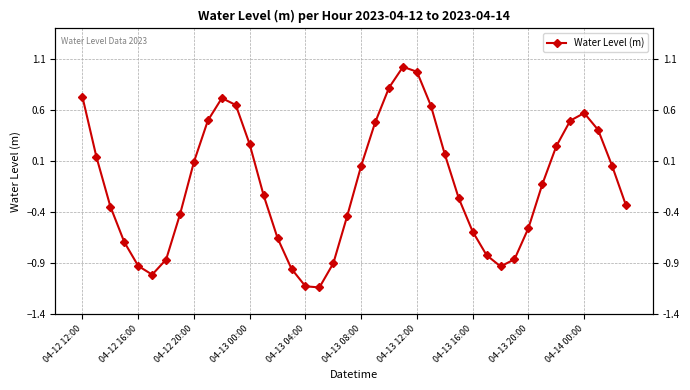

Reading right to left, extract all data points from this chart.

-0.3	0.1	0.4	0.6	0.5	0.2	-0.1	-0.6	-0.9	-0.9	-0.8	-0.6	-0.3	0.2	0.6	1.0	1.0	0.8	0.5	0.1	-0.4	-0.9	-1.1	-1.1	-1.0	-0.7	-0.2	0.3	0.6	0.7	0.5	0.1	-0.4	-0.9	-1.0	-0.9	-0.7	-0.3	0.1	0.7